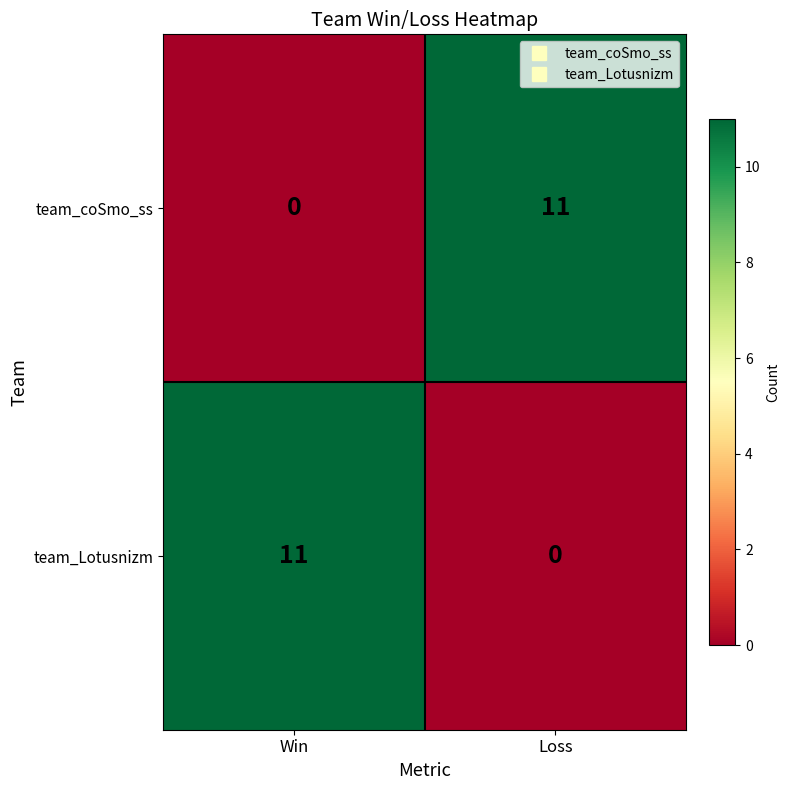

Reading left to right, what are all the values shown in this chart?

team_coSmo_ss: 0	11
team_Lotusnizm: 11	0